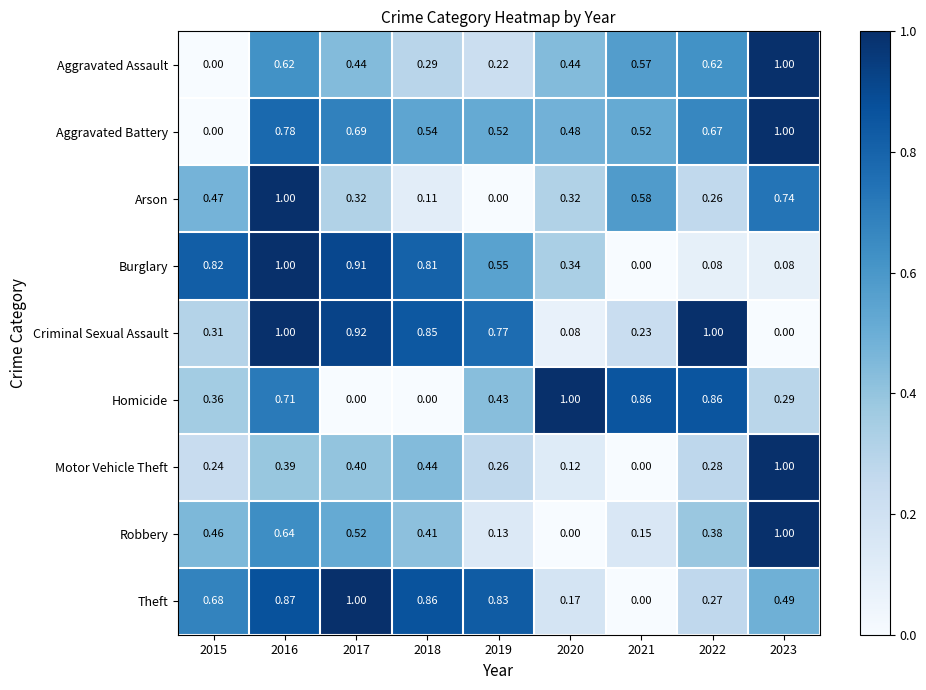

Rank the series at 2019 from lowest to highest value.

Arson, Robbery, Aggravated Assault, Motor Vehicle Theft, Homicide, Aggravated Battery, Burglary, Criminal Sexual Assault, Theft